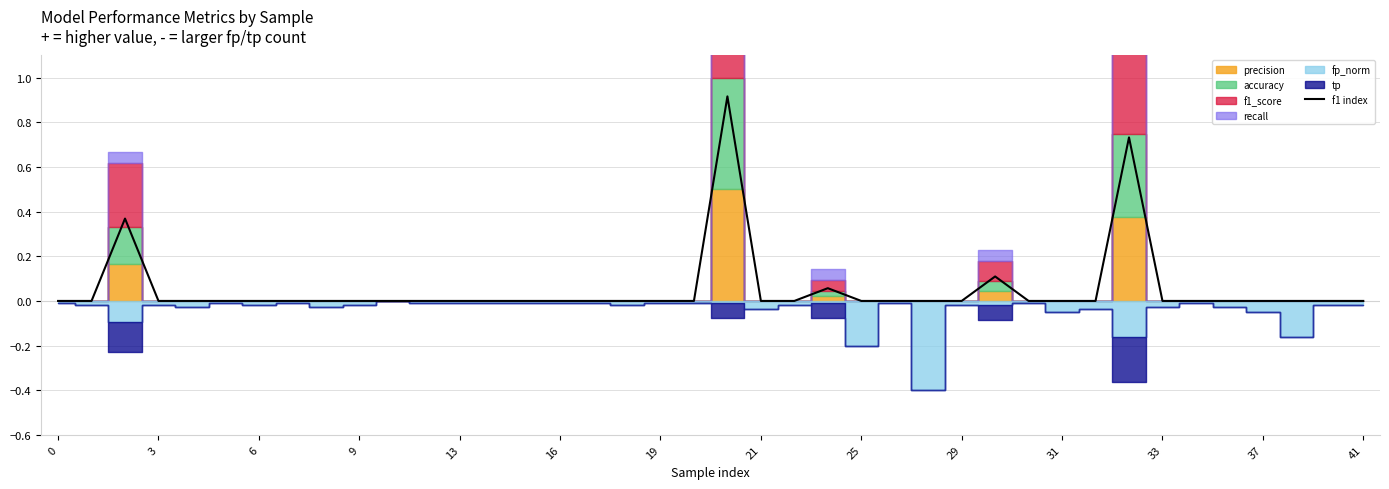

Is it true that f1 index equals 0.5 at 21?

False